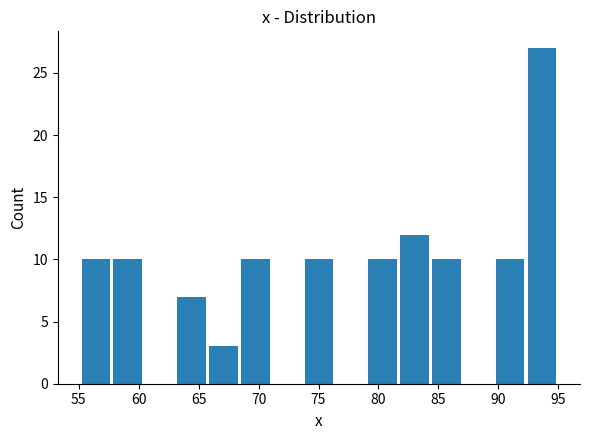

What is the height of the bar covering 73.5 to 76.5 on the x-axis? Neither the bar edges nor the heights are printed on the chart, so give them approximately, as read against the axes.

10